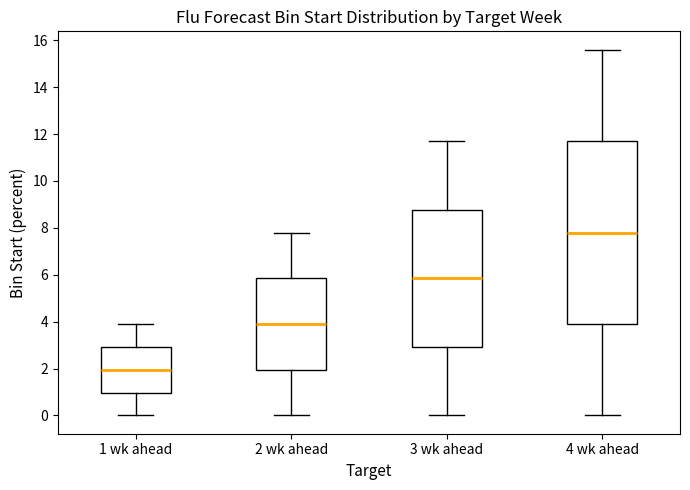

Where does the upper whisker of the box for 1 wk ahead end on the y-axis? The values are not printed on the chart, so give them approximately, as read against the axis.

4.0